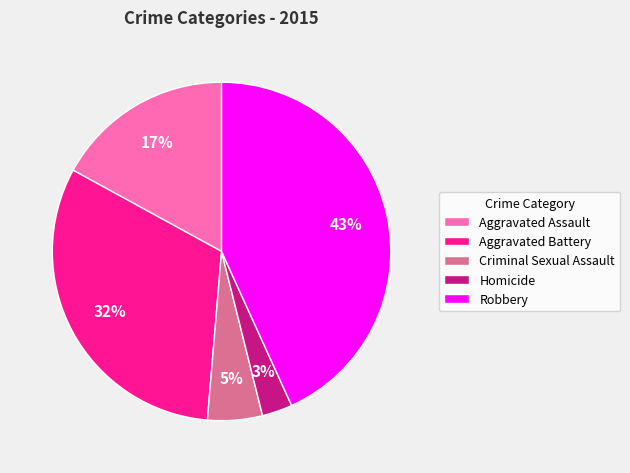

Count the number of slices in the pie.

5